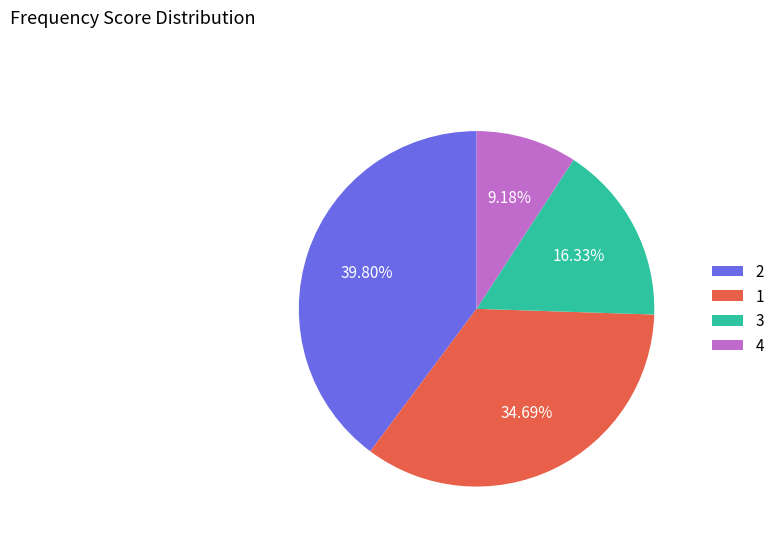

Rank the categories by value from lowest to highest.

4, 3, 1, 2